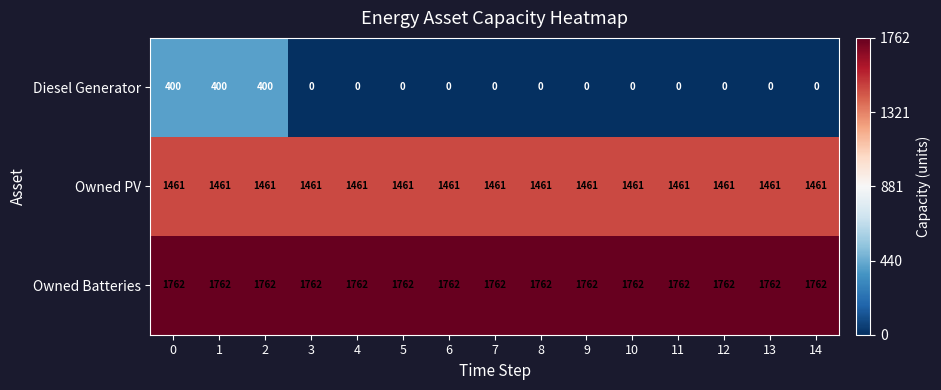

What is the difference between the second highest and minimum values in the Diesel Generator series?

400